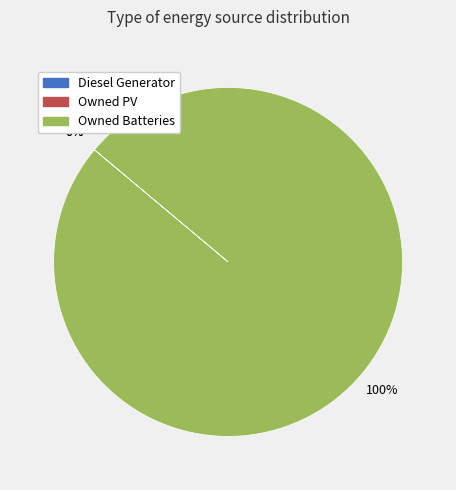

Is Owned Batteries the majority of the pie?

Yes